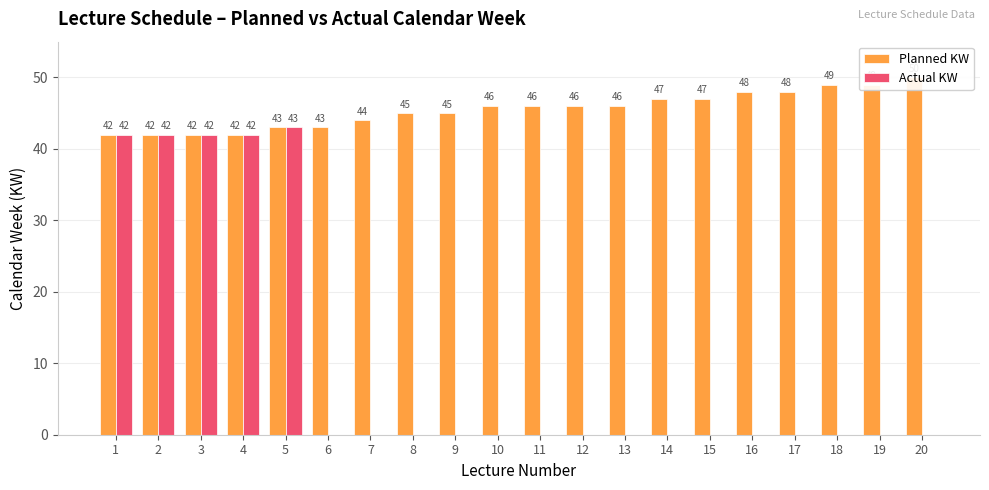

Reading right to left, what are all the values shown in this chart?

Planned KW: 20=50	19=49	18=49	17=48	16=48	15=47	14=47	13=46	12=46	11=46	10=46	9=45	8=45	7=44	6=43	5=43	4=42	3=42	2=42	1=42
Actual KW: 20=0	19=0	18=0	17=0	16=0	15=0	14=0	13=0	12=0	11=0	10=0	9=0	8=0	7=0	6=0	5=43	4=42	3=42	2=42	1=42